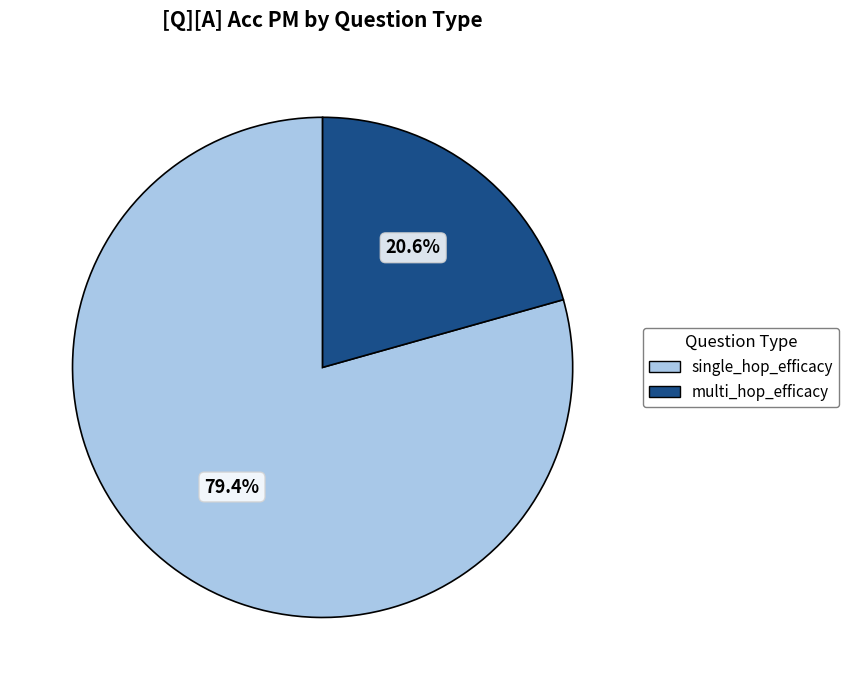

Is there any slice that represents more than half of the pie?

Yes